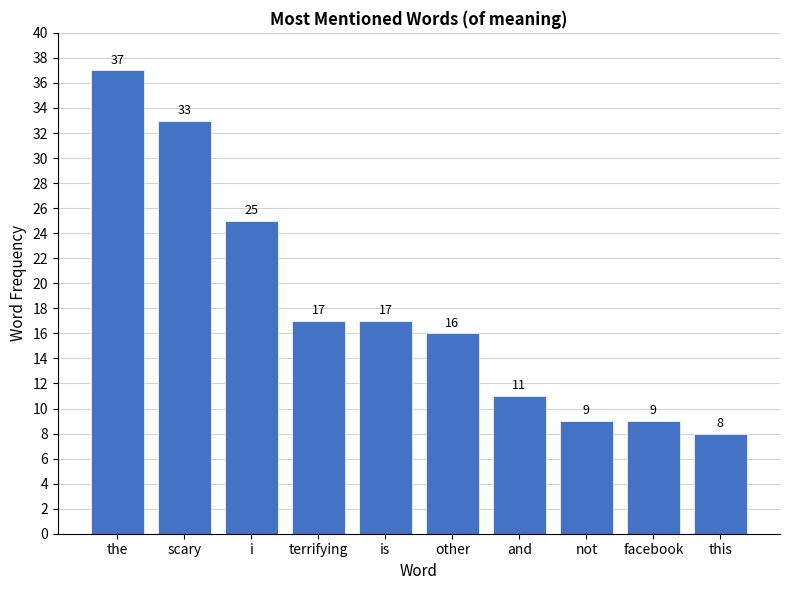

The value at scary is 52. True or false?

False